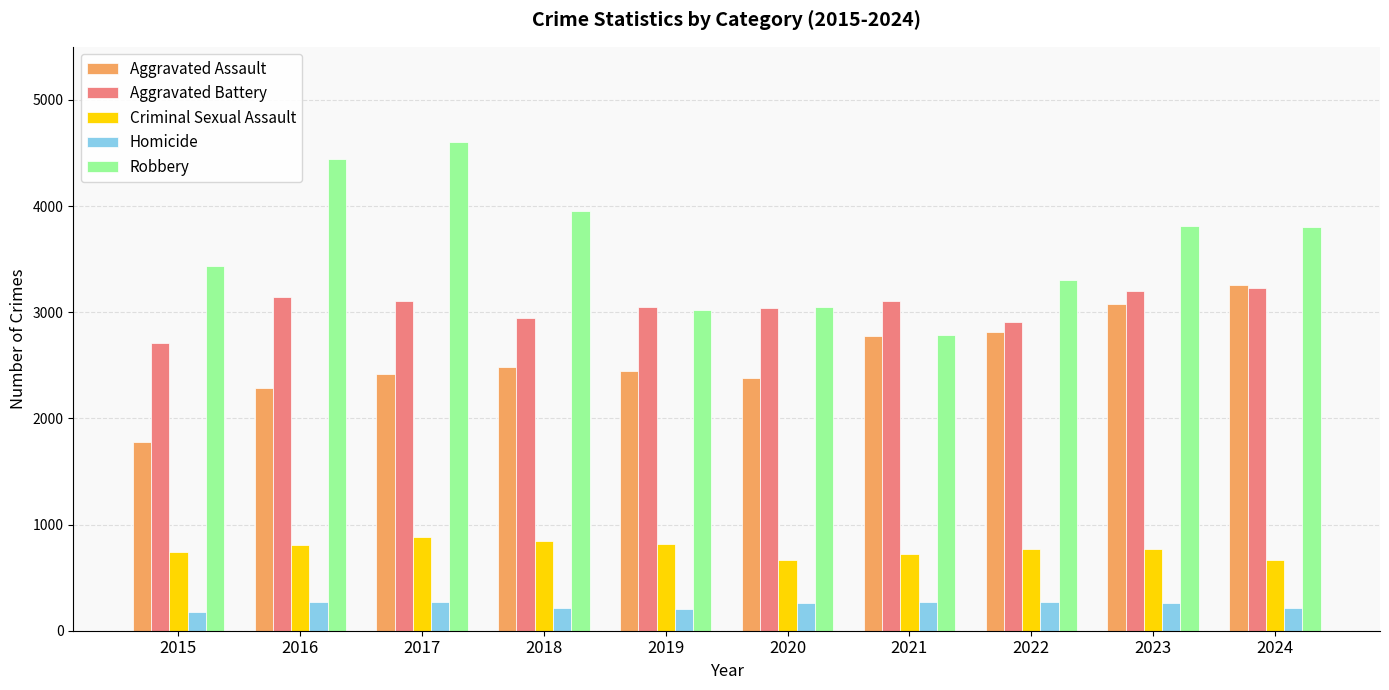

What is the approximate value of Aggravated Battery at 2017, to the nearest 10?

3100